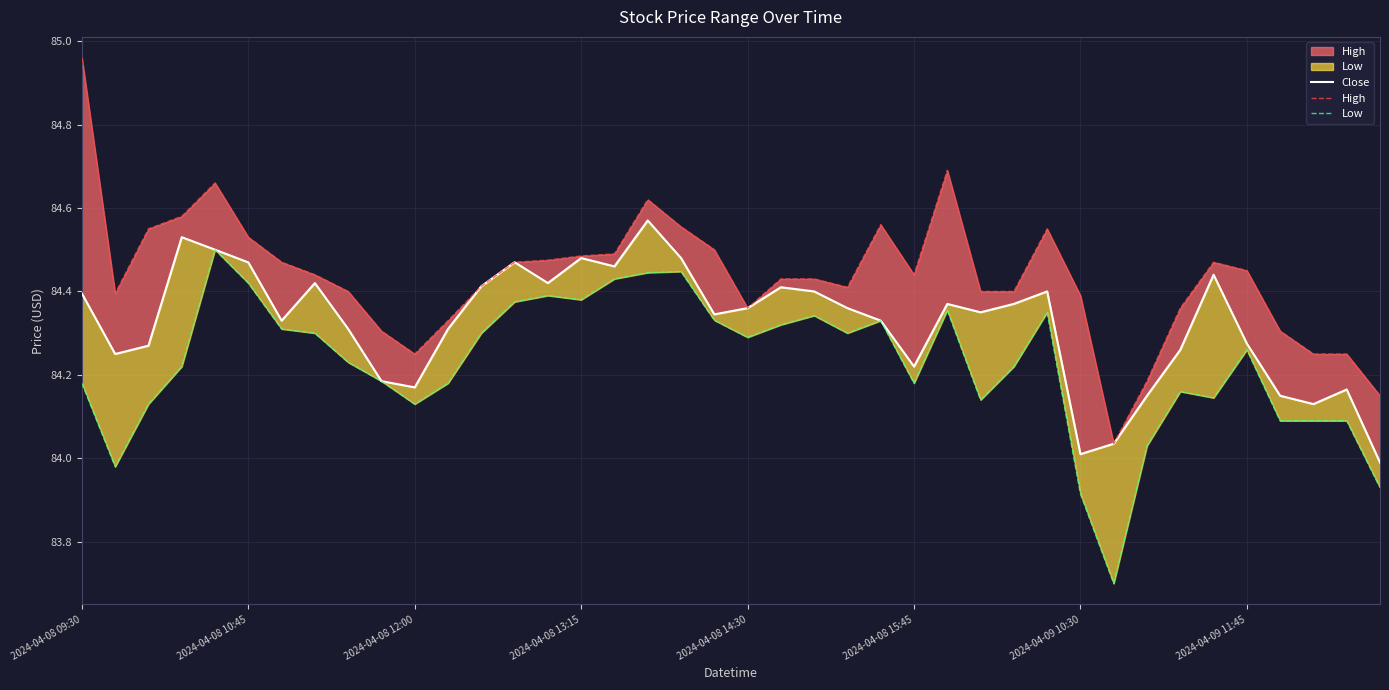

How many interior local peaks does the High series have?

6